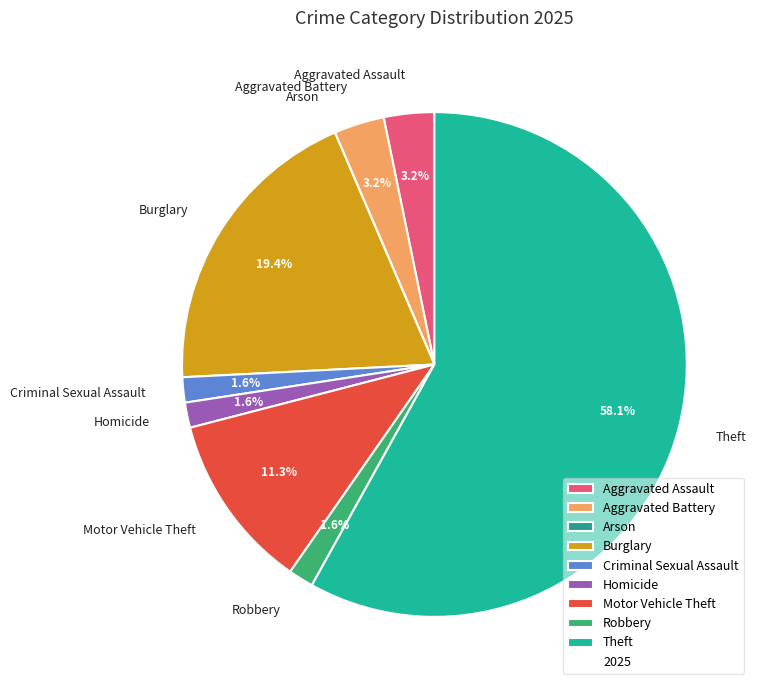

Is it true that Burglary is 19% of the pie?

True